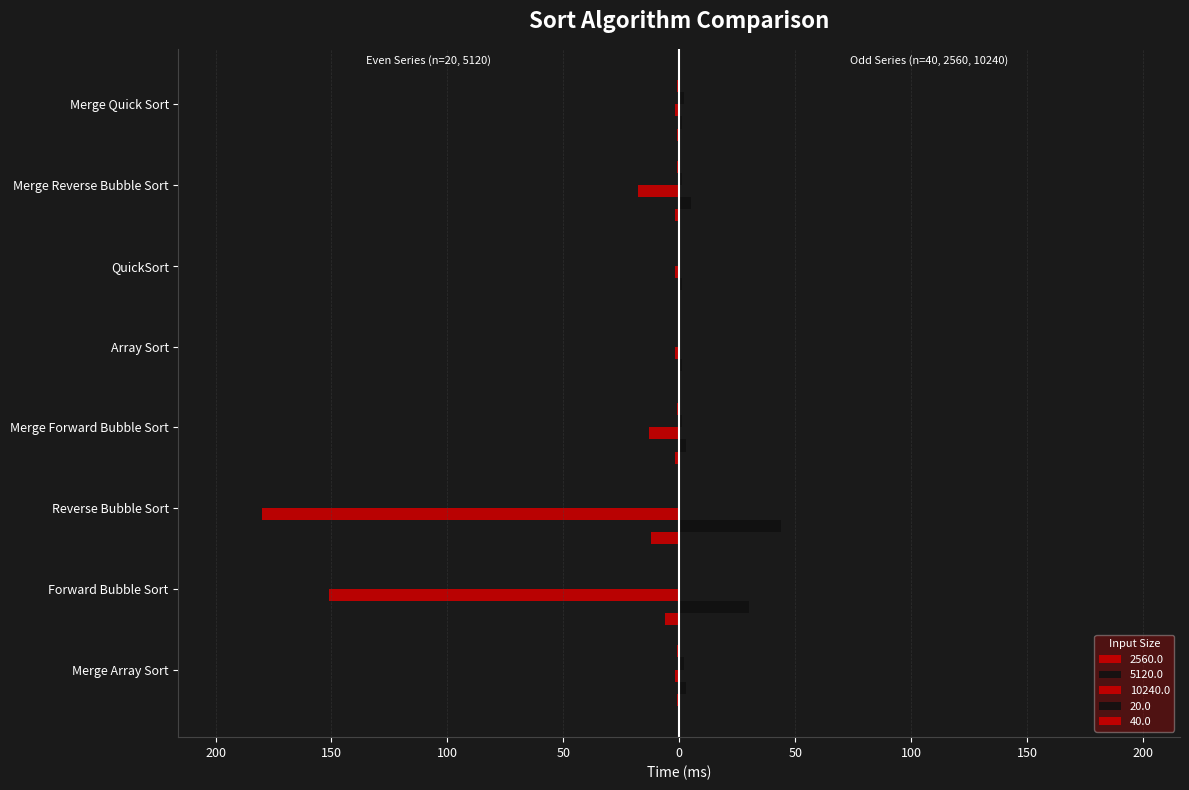

Count the number of data series in this chart.

5